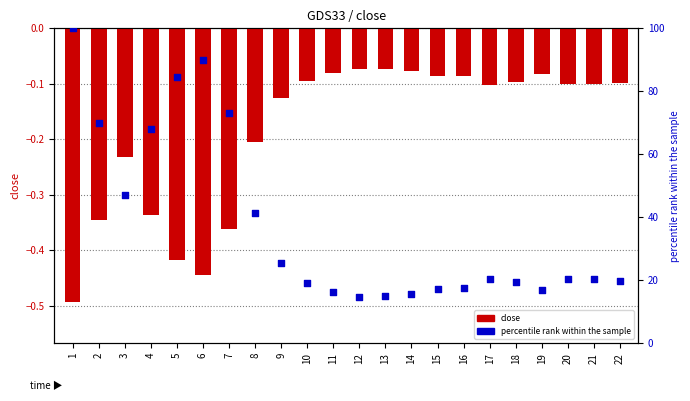

Which series has the largest Y range (max minus min)?

percentile rank within the sample